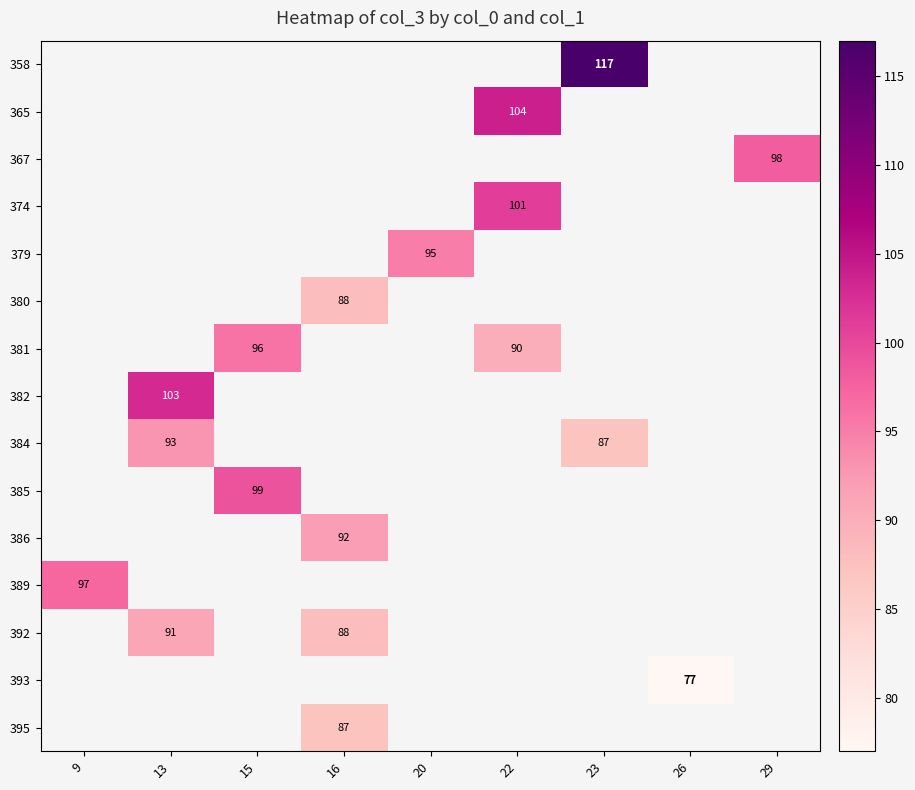

Is it true that 393 equals 77 at 26?

True